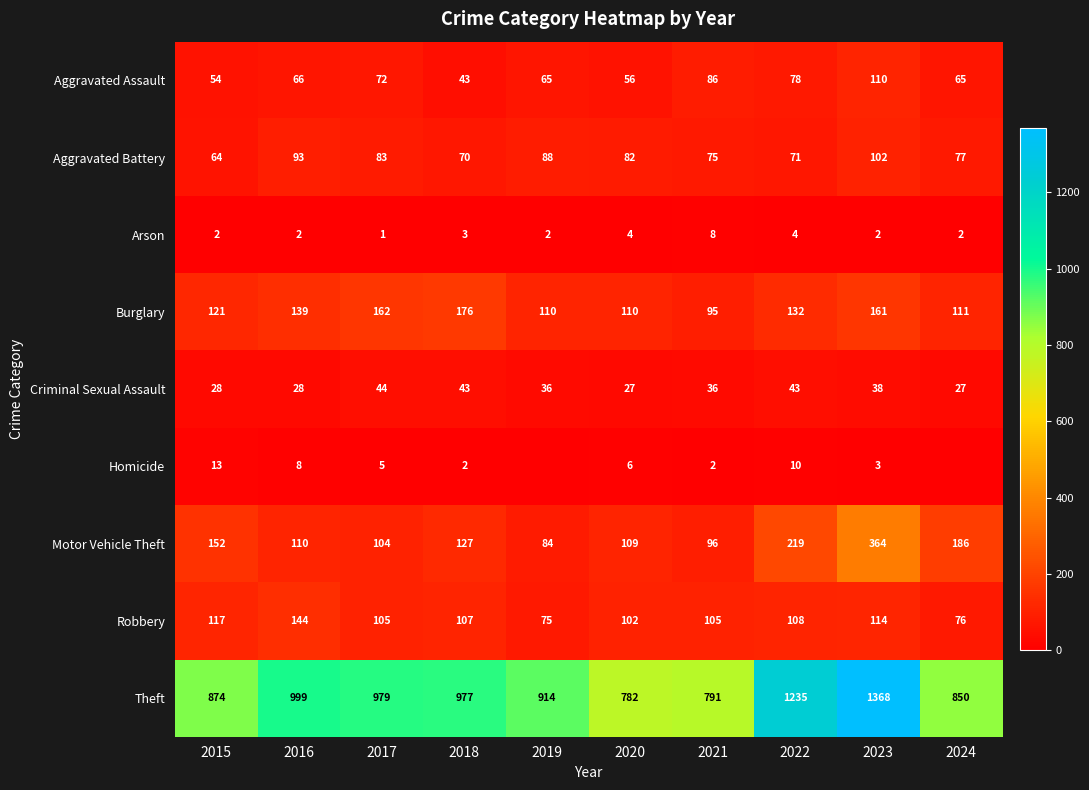

What value does the Aggravated Battery series have at 2017?

83